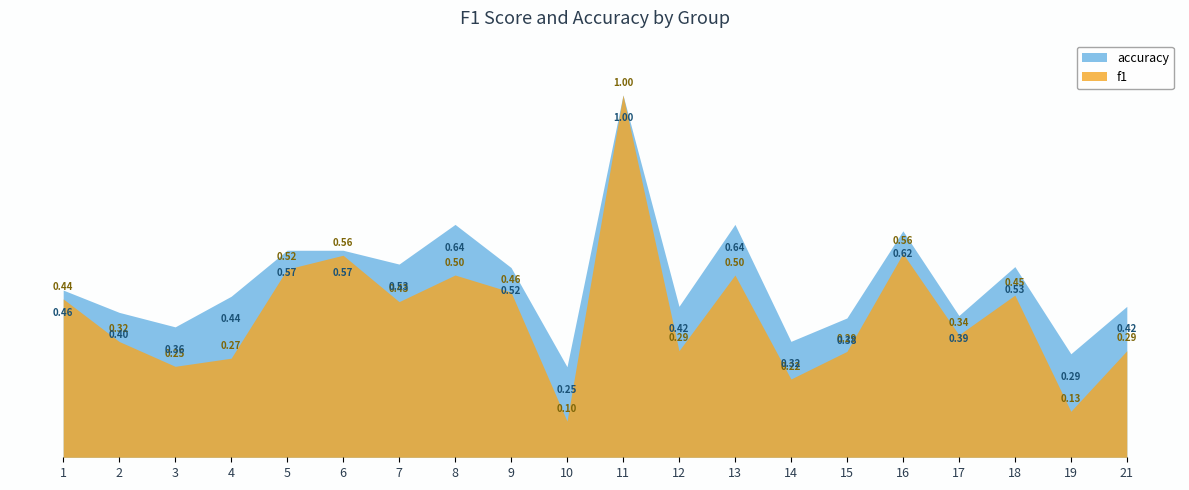

Reading left to right, list all the values displayed in this chart.

f1: 1=0.4	2=0.3	3=0.3	4=0.3	5=0.5	6=0.6	7=0.4	8=0.5	9=0.5	10=0.1	11=1.0	12=0.3	13=0.5	14=0.2	15=0.3	16=0.6	17=0.3	18=0.4	19=0.1	21=0.3
accuracy: 1=0.5	2=0.4	3=0.4	4=0.4	5=0.6	6=0.6	7=0.5	8=0.6	9=0.5	10=0.2	11=1.0	12=0.4	13=0.6	14=0.3	15=0.4	16=0.6	17=0.4	18=0.5	19=0.3	21=0.4